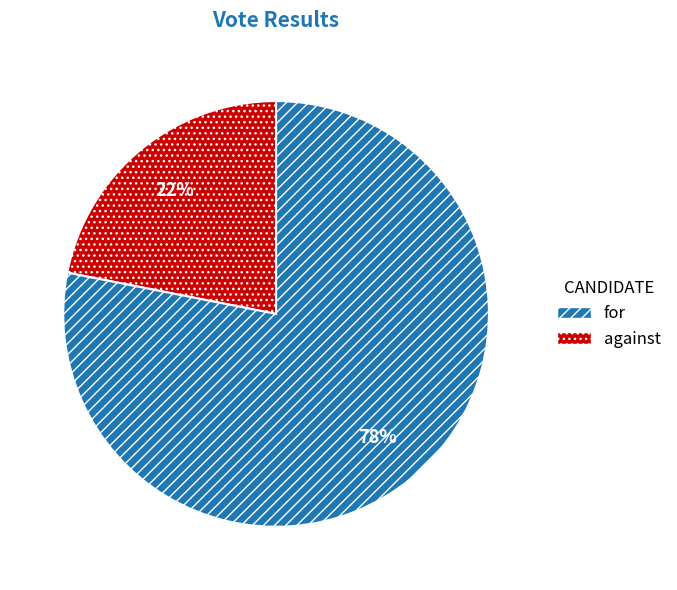

To the nearest percent, what is the difference between the largest and smallest slice percentages?

56%